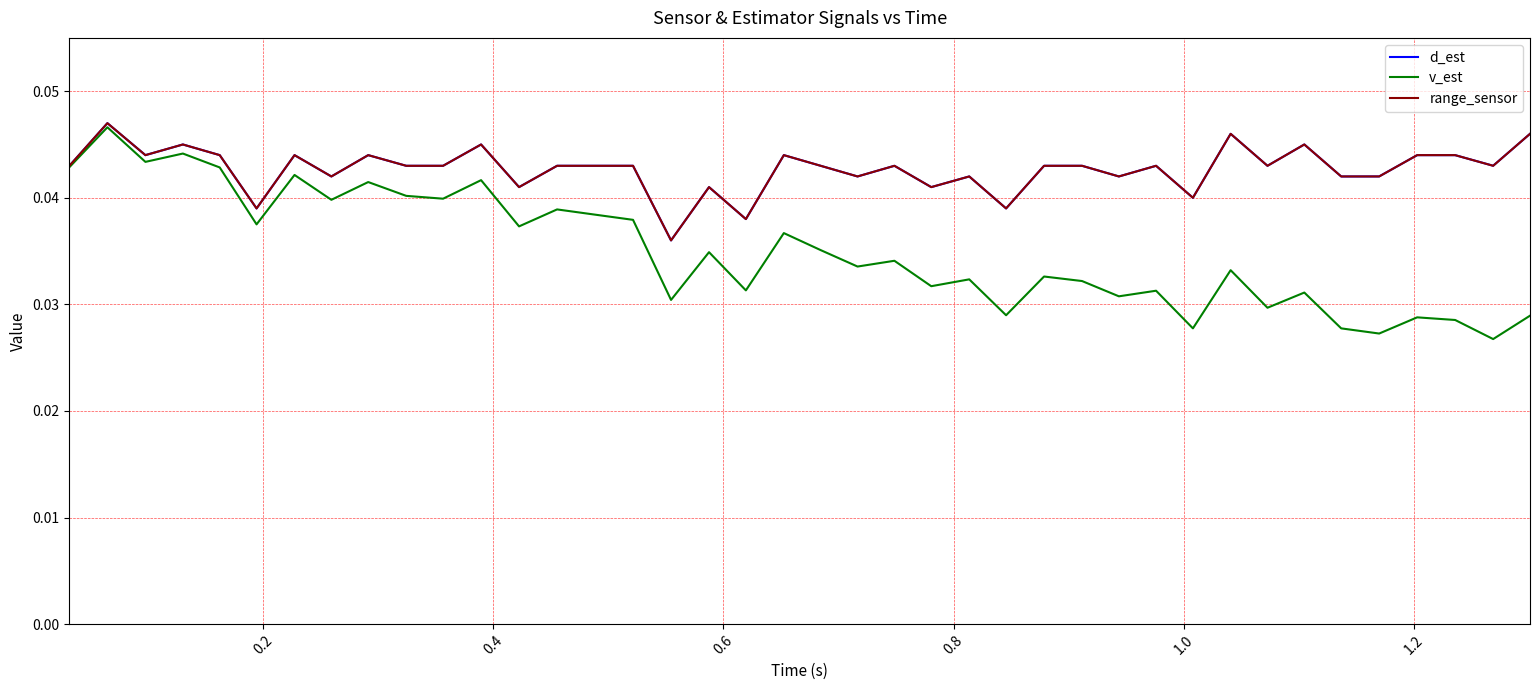

Which series has the largest range (max minus min)?

v_est